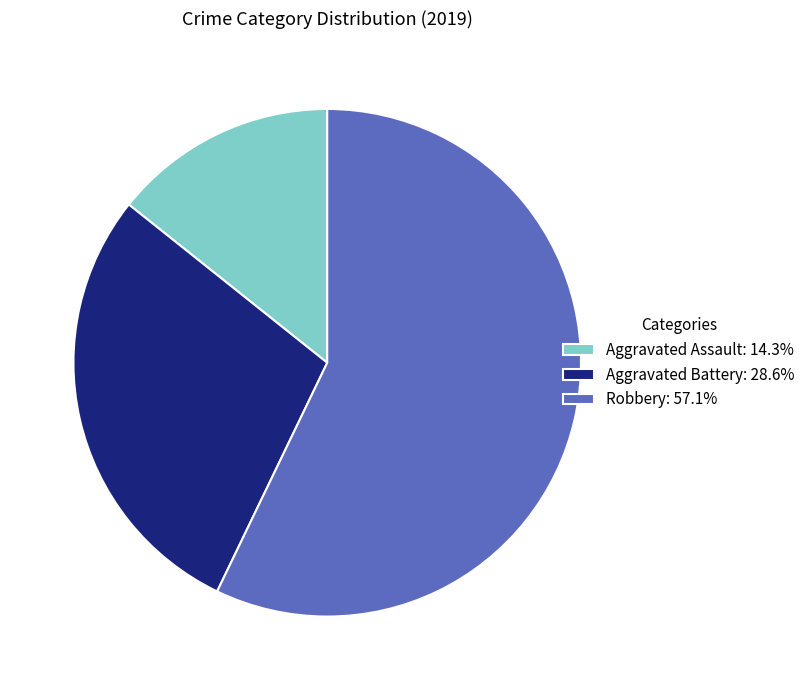

How many segments does this pie chart have?

3